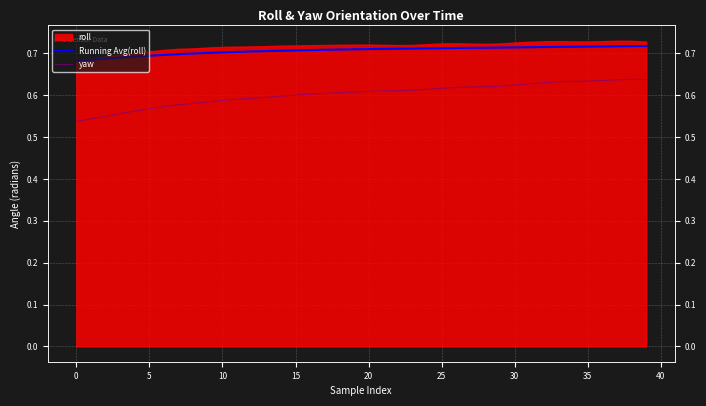

At which category is the sum across all series the highest?

38